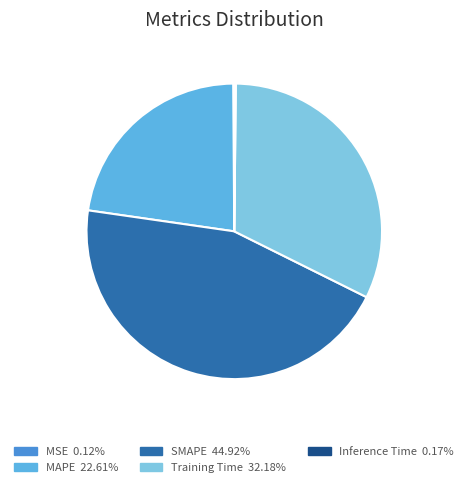

Is there a majority slice in this chart?

No